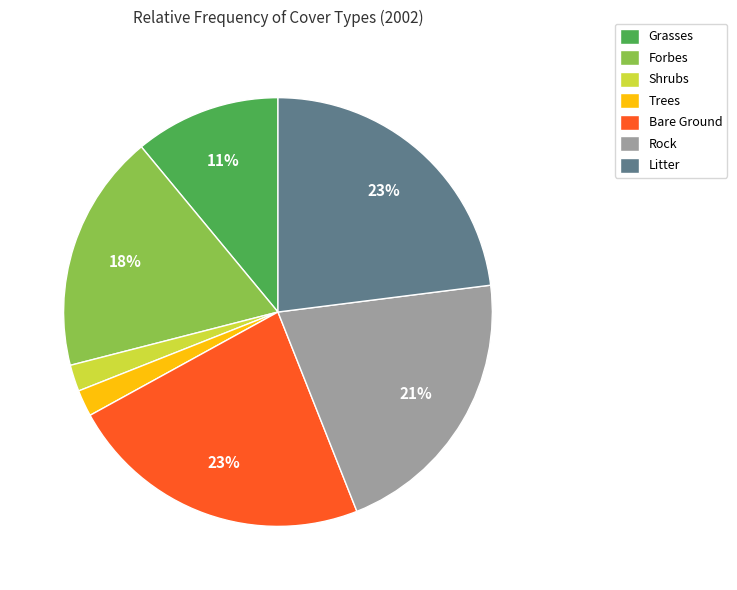

Combined, do Trees and Shrubs account for over 50%?

No